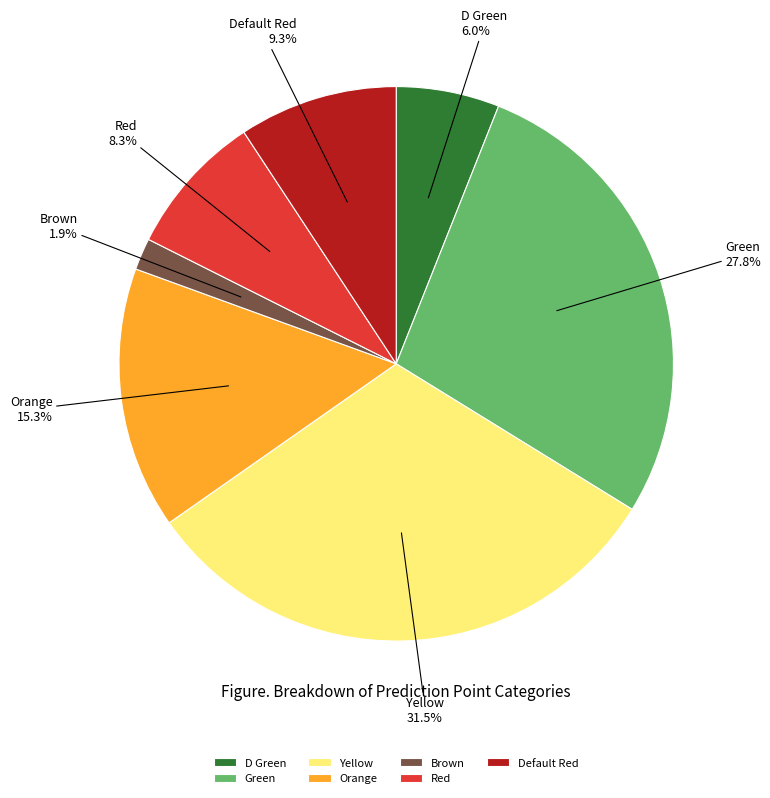

How many segments does this pie chart have?

7